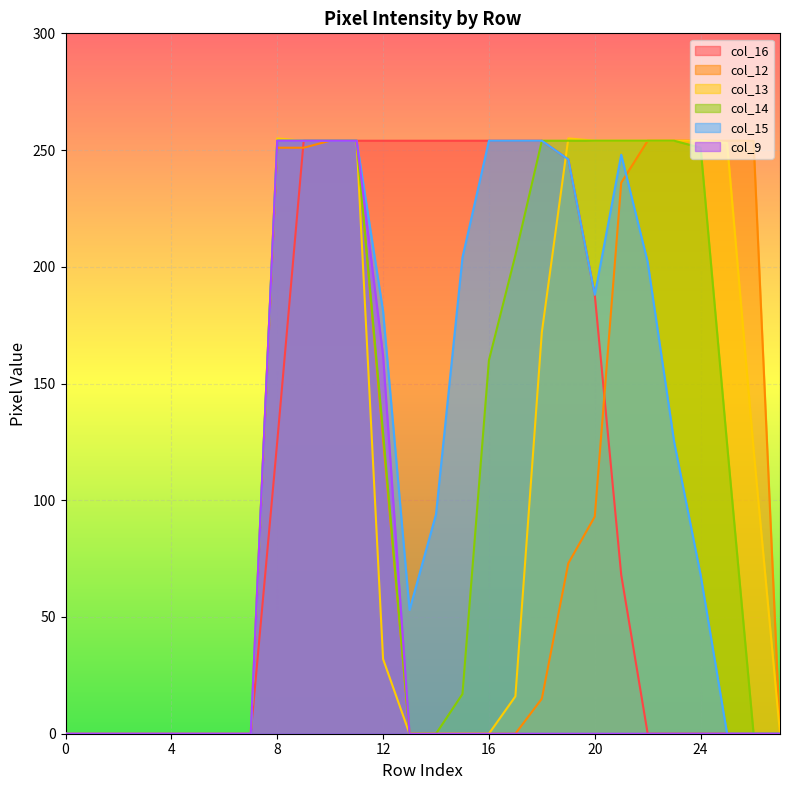

How many distinct data groups are displayed?

6